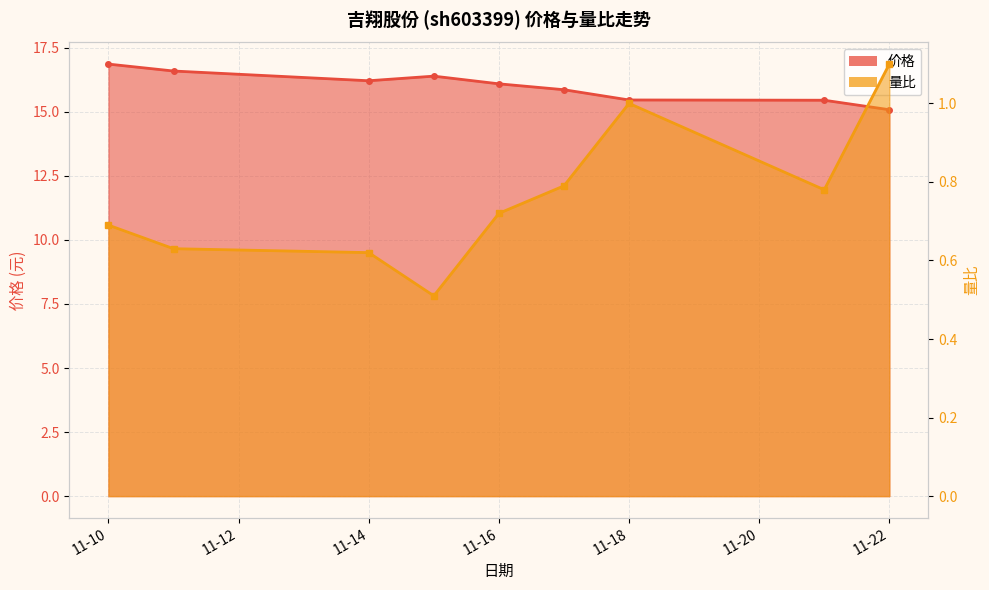

In 价格, how many points are lower than both neighbors (excluding endpoints)?

1